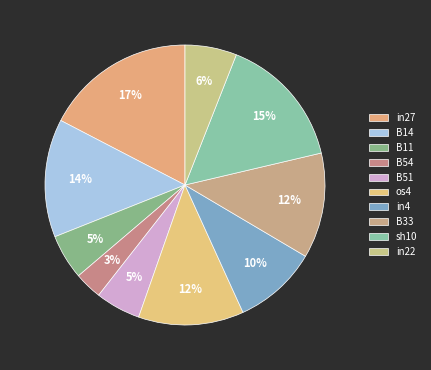

Do in4 and B14 together represent more than half of the pie?

No